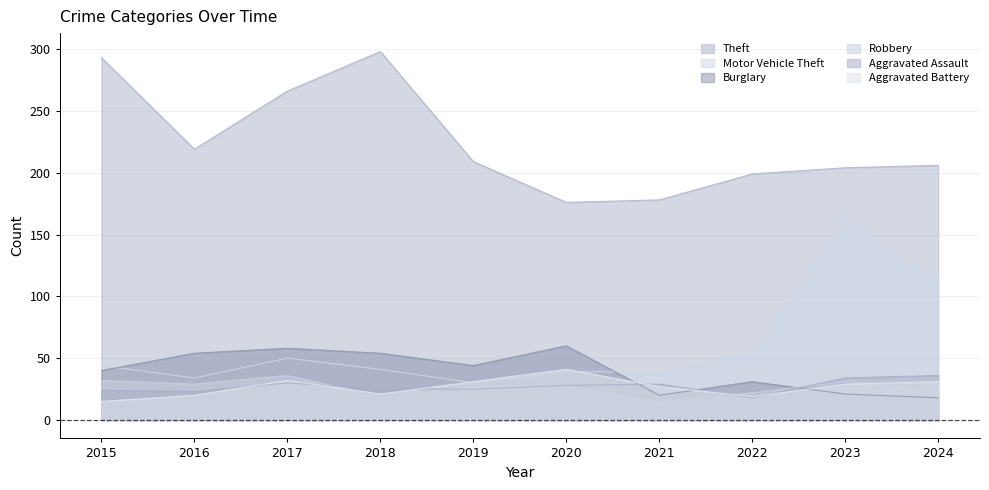

Between which two adjacent categories do Burglary and Aggravated Assault first intersect?

2020 and 2021